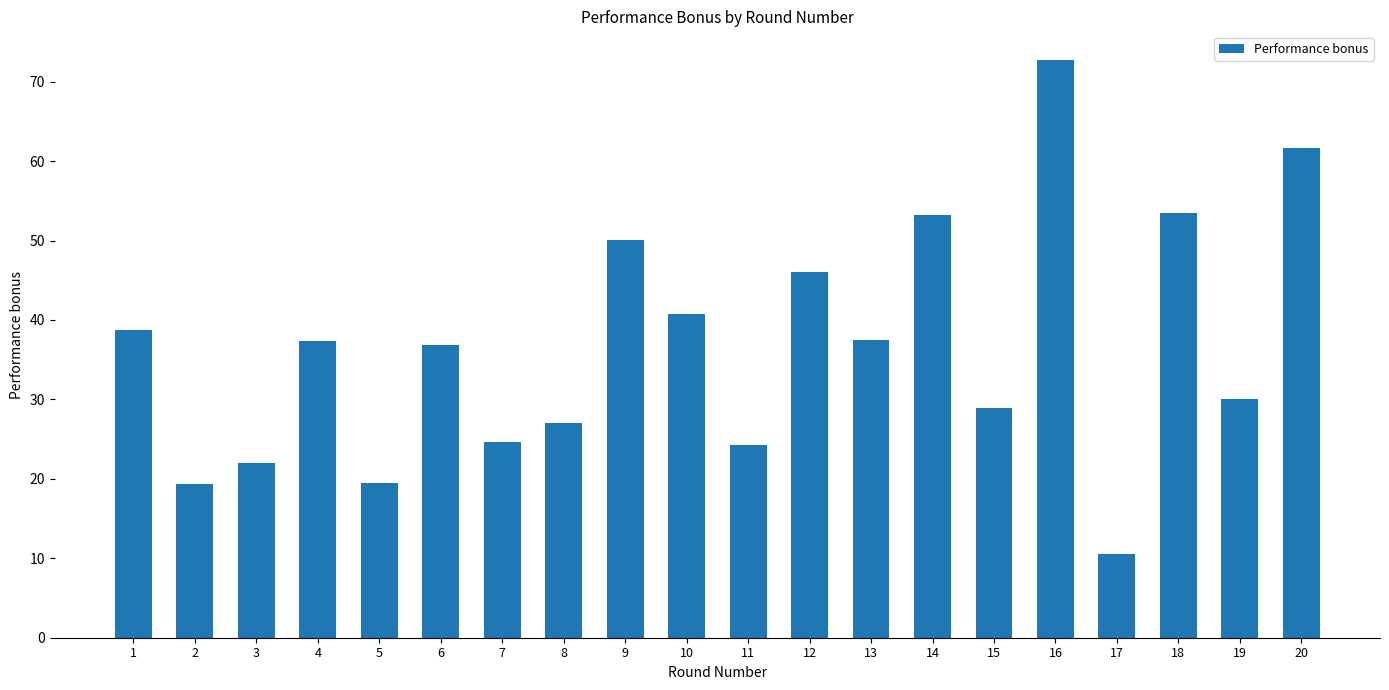

Read the value at 1.

38.7